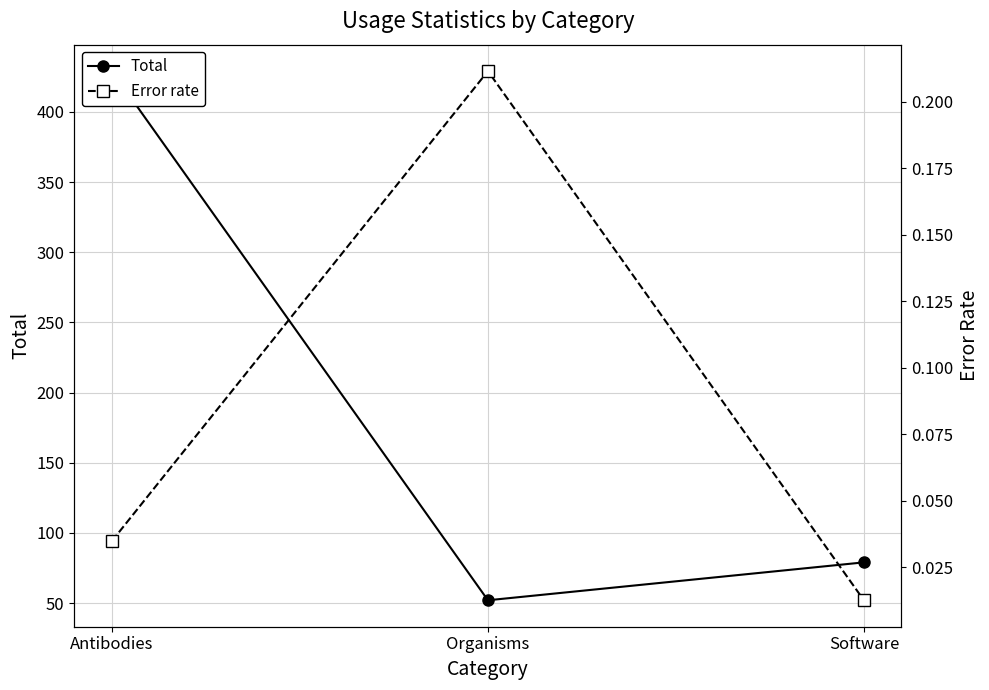

What is the label of the 3rd point from the left?

Software